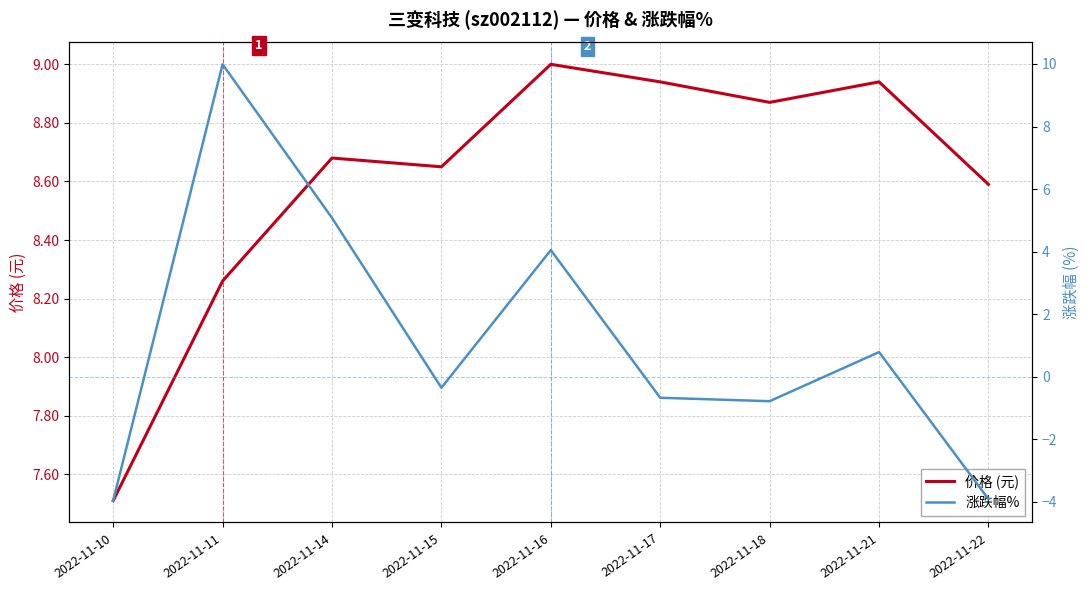

At which category does 价格 (元) reach its first local peak?

2022-11-14